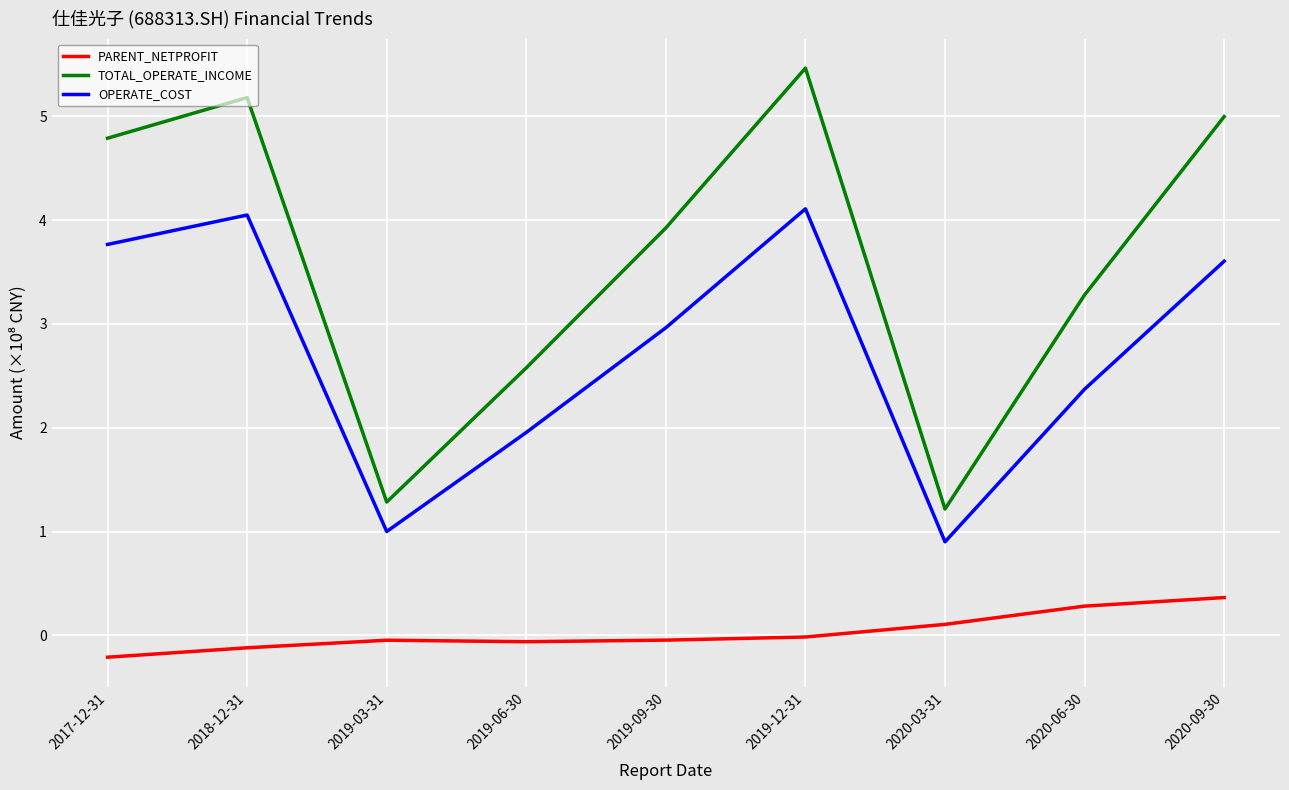

The value of TOTAL_OPERATE_INCOME at 2019-09-30 is 1.2. True or false?

False